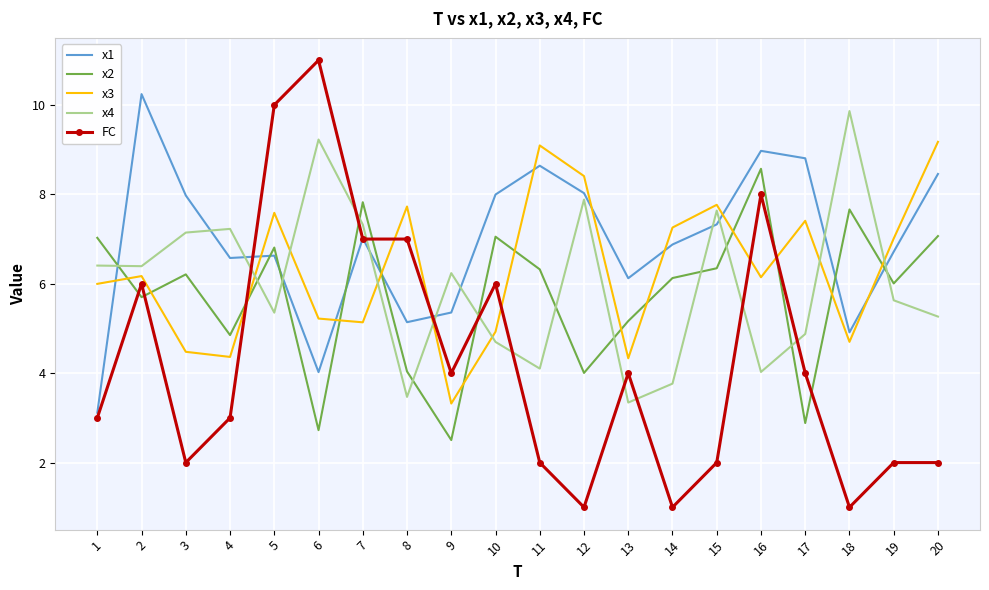

What is the minimum value shown in the chart?

1.0